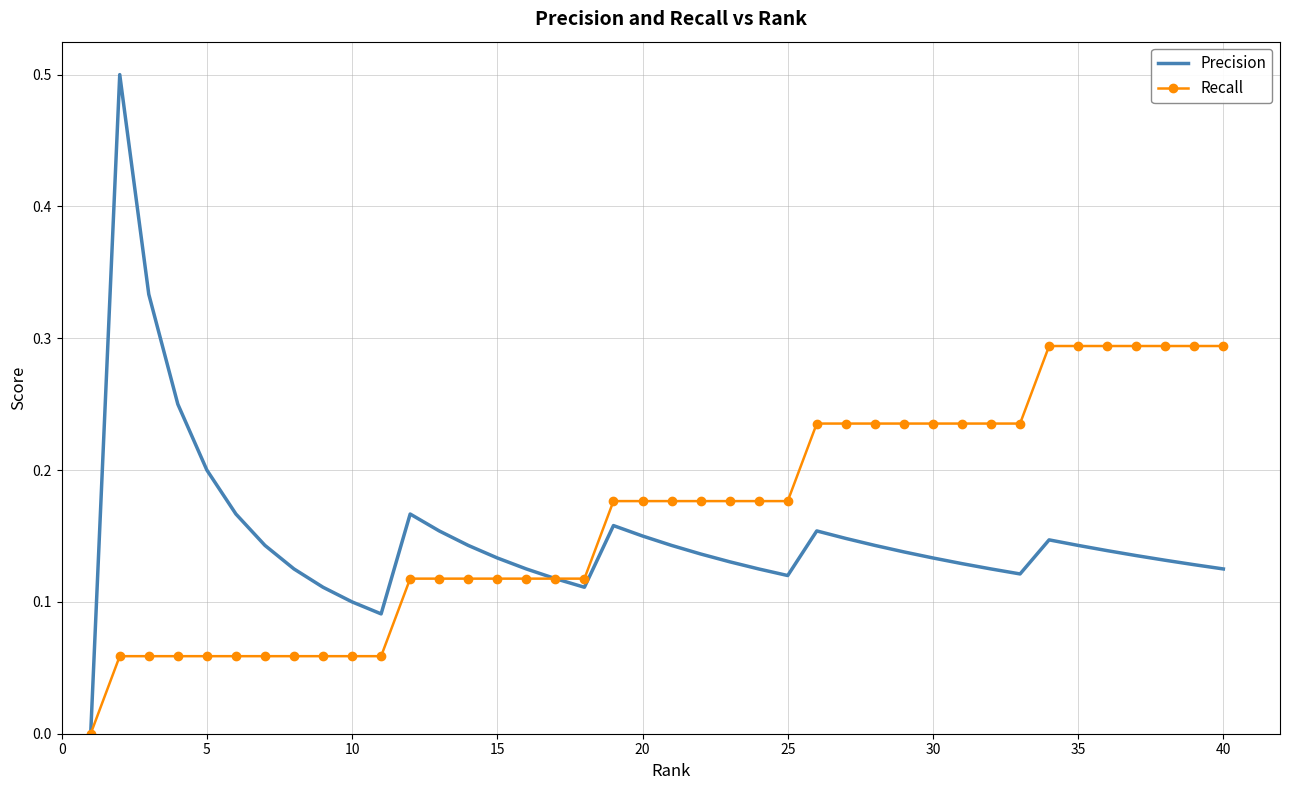

Count the number of categories in the chart.

40